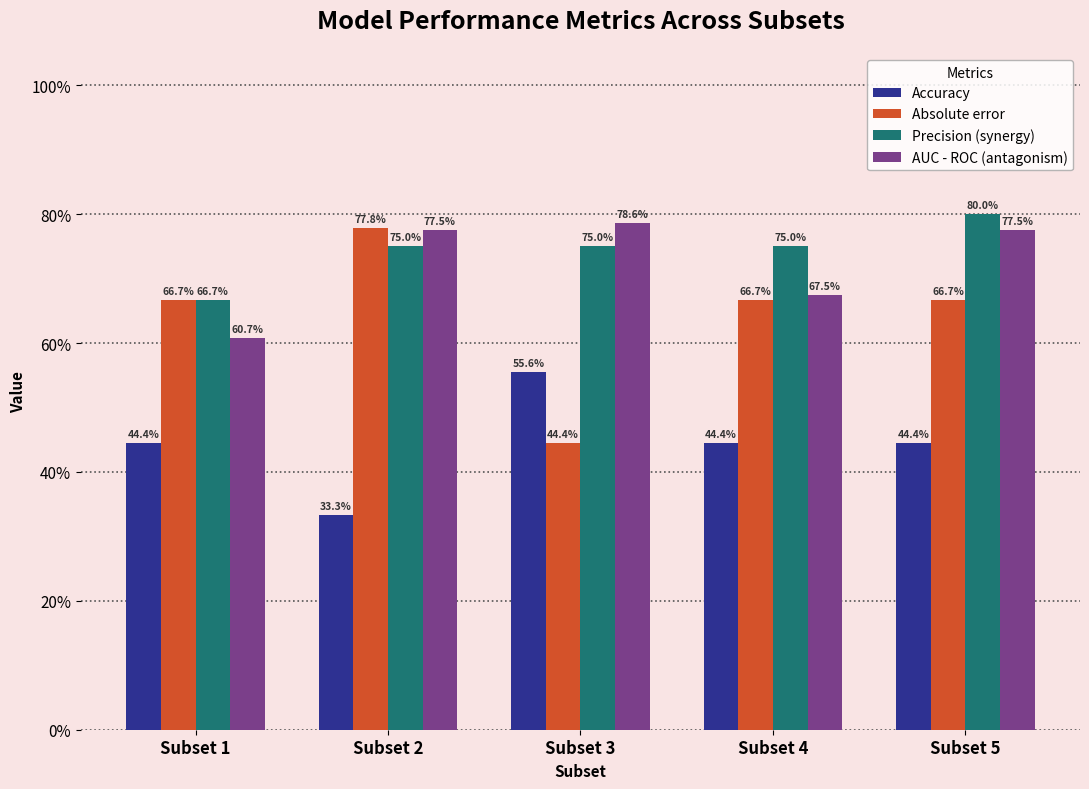

Are the bars horizontal?

No